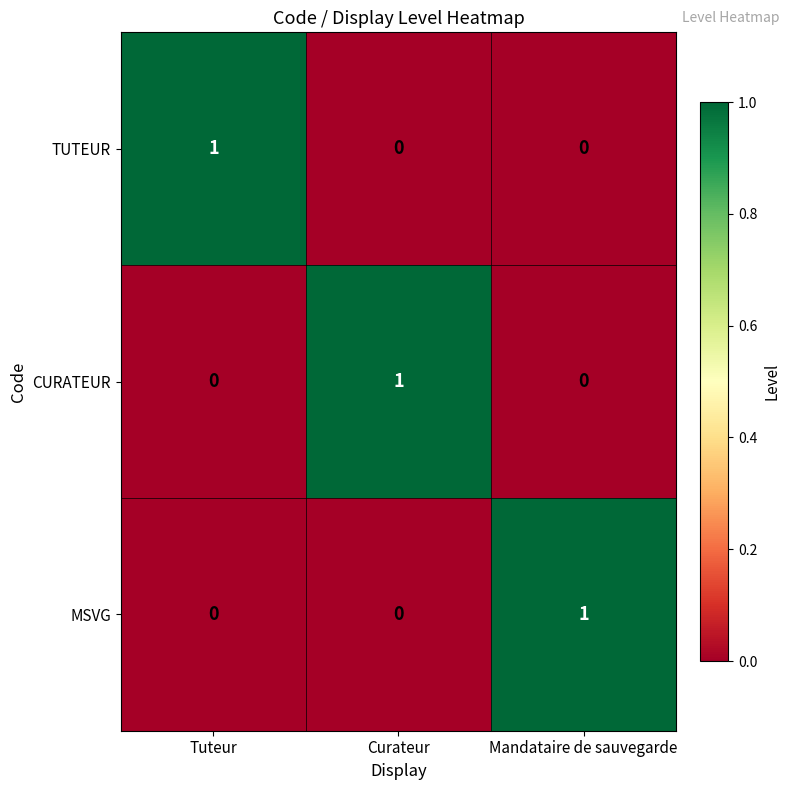

At how many categories does at least one series exceed 0?

3